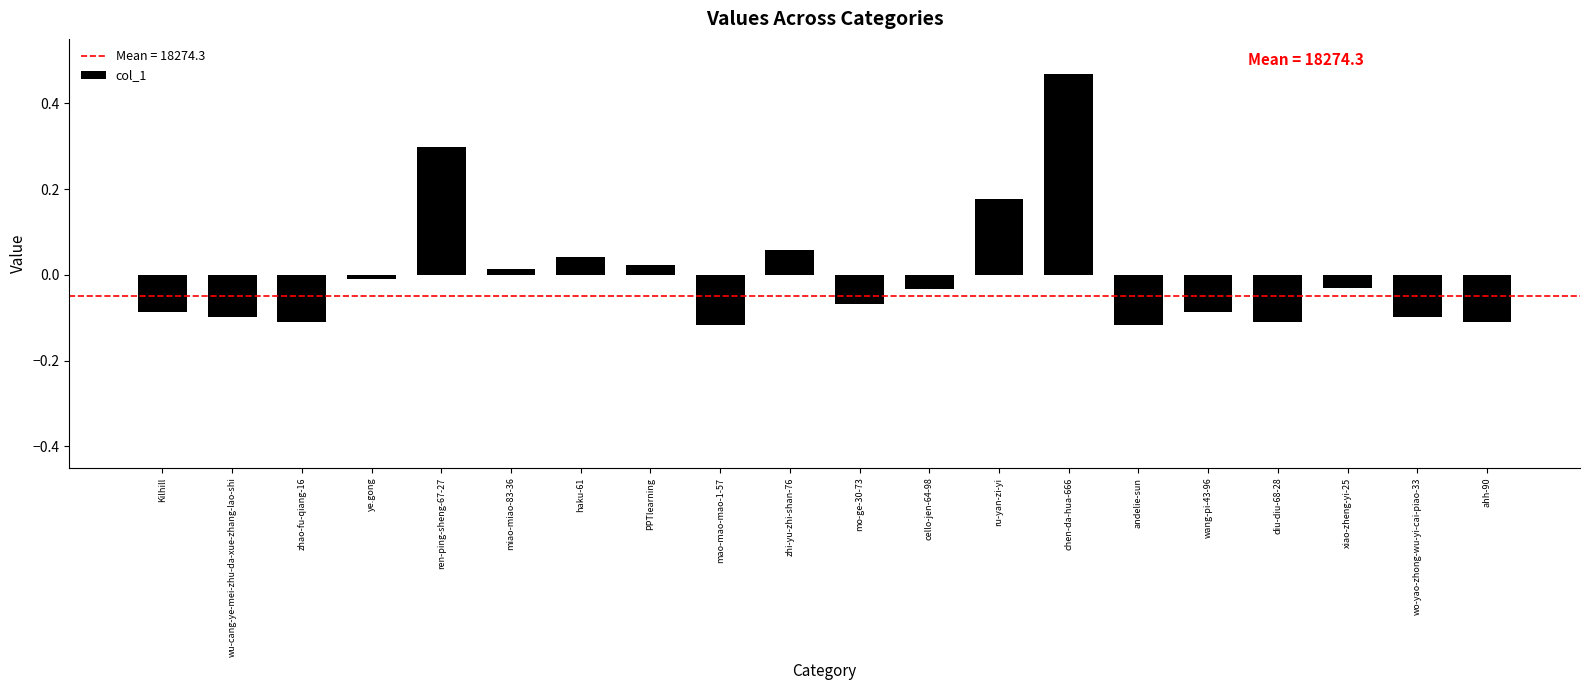

How many values are below 0?

13